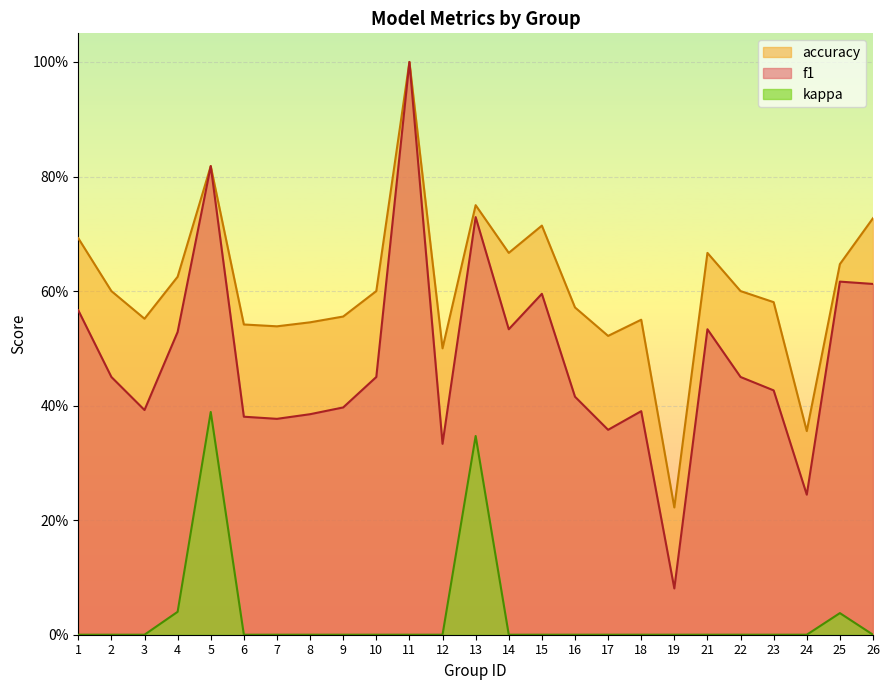

What is the sum of the f1 values at 22 and 14?

1.0